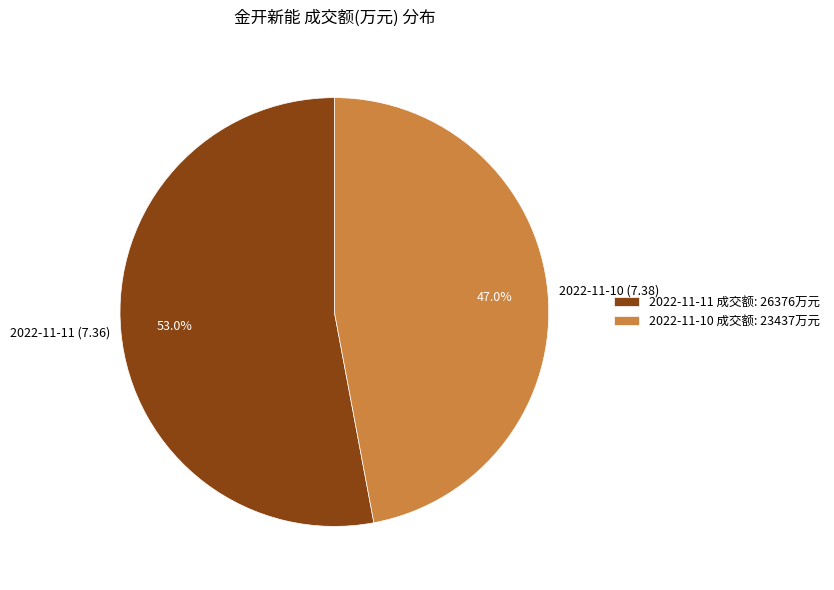

To the nearest percent, what is the combined percentage of 2022-11-11 (7.36) and 2022-11-10 (7.38)?

100%